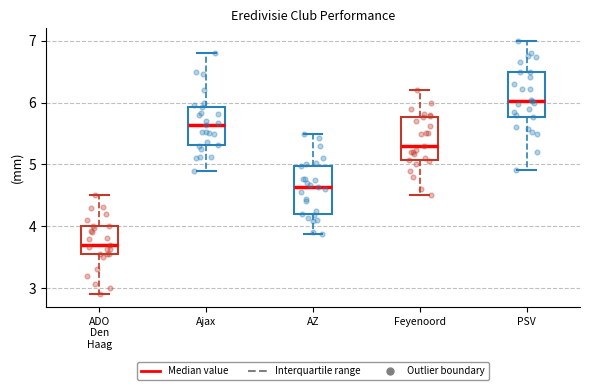

Reading left to right, read every box against the y-axis: the position of its median line, the range the box covers, and the ends of its whiskers. The values are not printed on the chart, so give them approximately, as read against the axis.

ADO Den Haag: median 3.7, box 3.5 to 4.0, whiskers 2.9 to 4.5
Ajax: median 5.6, box 5.3 to 5.9, whiskers 4.9 to 6.8
AZ: median 4.6, box 4.2 to 5.0, whiskers 3.9 to 5.5
Feyenoord: median 5.3, box 5.1 to 5.8, whiskers 4.5 to 6.2
PSV: median 6.0, box 5.8 to 6.5, whiskers 4.9 to 7.0